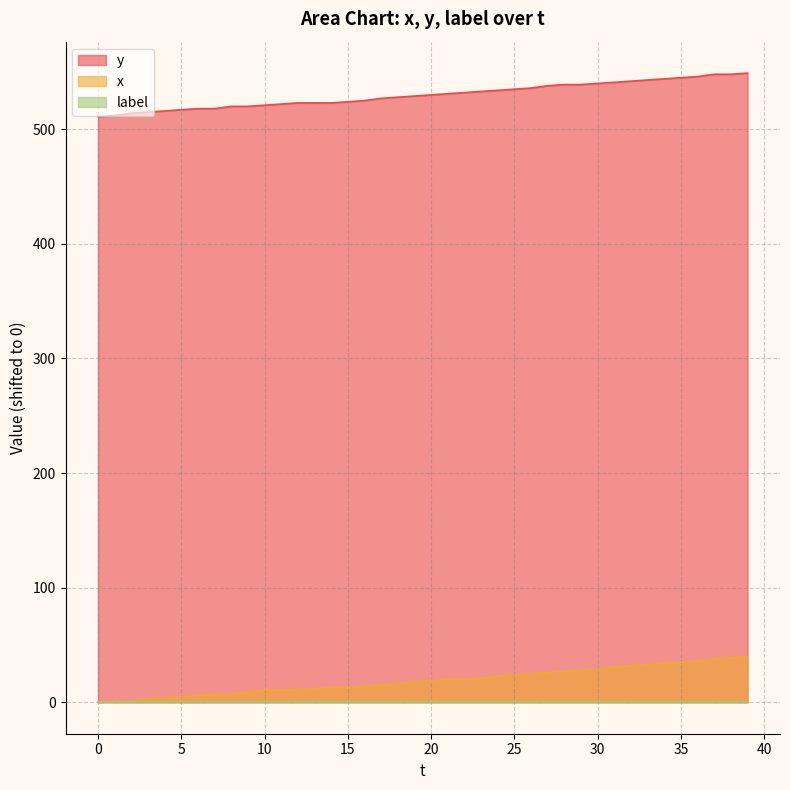

What is the average value of the x series?

19